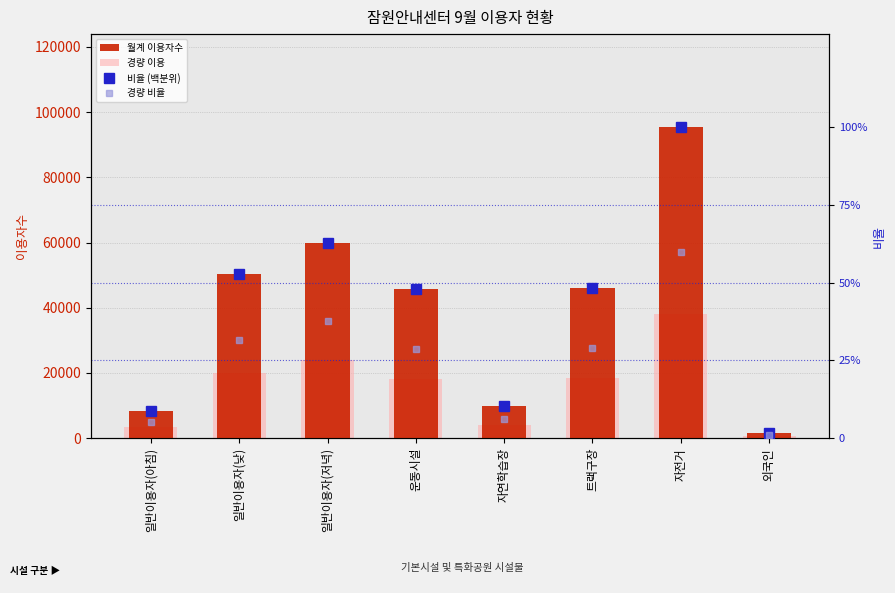

Is the value of 월계 이용자수 at 일반이용자(저녁) greater than the value of 경량 이용 at 자전거?

Yes